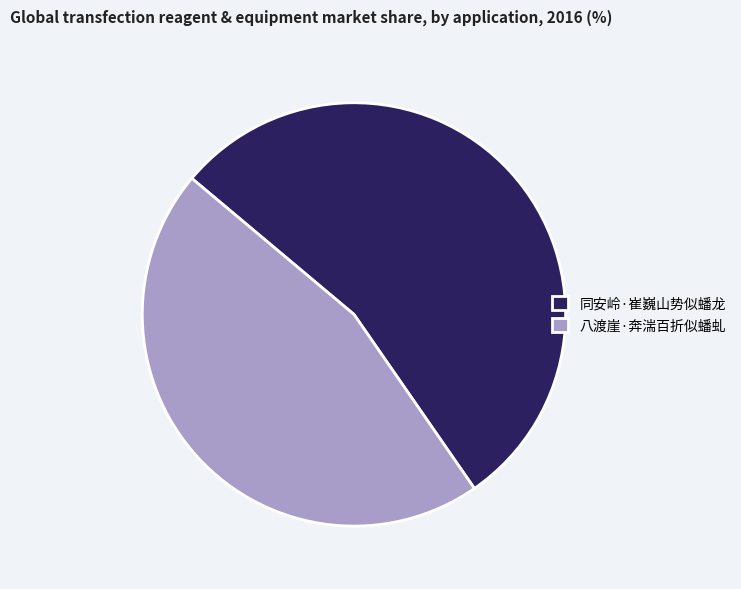

Between 同安岭·崔巍山势似蟠龙 and 八渡崖·奔湍百折似蟠虬, which is larger?

同安岭·崔巍山势似蟠龙